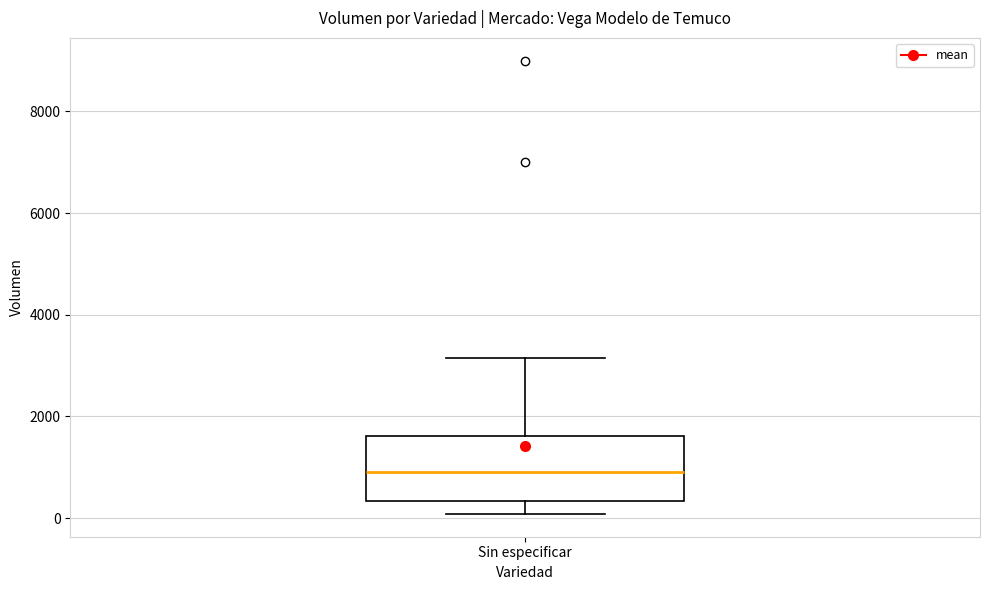

Transcribe this box plot: give where the median line is, the range the box spans, and where the two whiskers end, as read against the y-axis. The values are not printed on the chart, so give them approximately, as read against the axis.

median 1000, box 400 to 1600, whiskers 0 to 3200